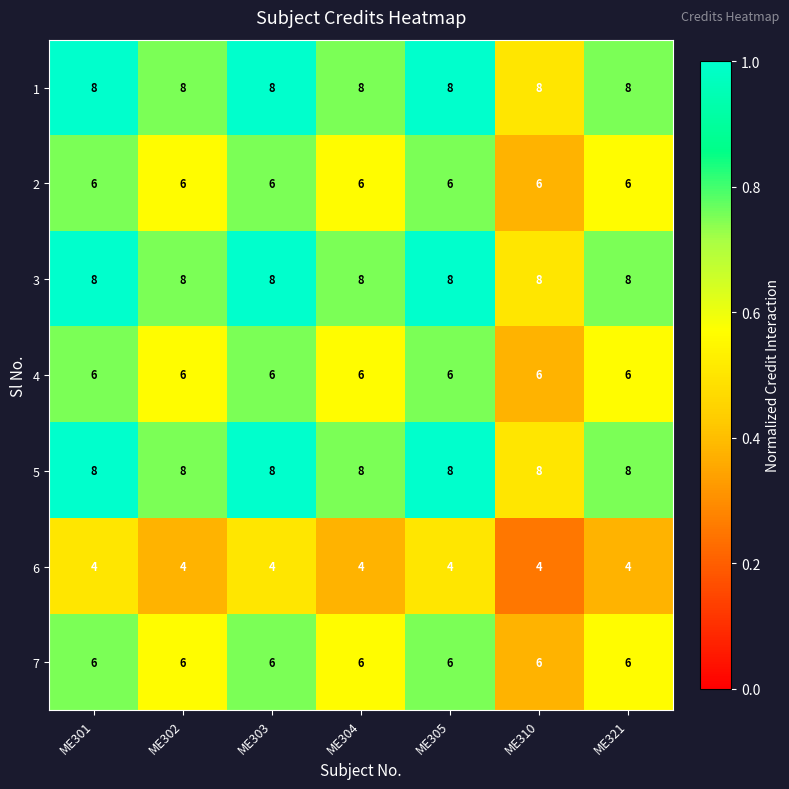

What is the average value of the 7 series?

6